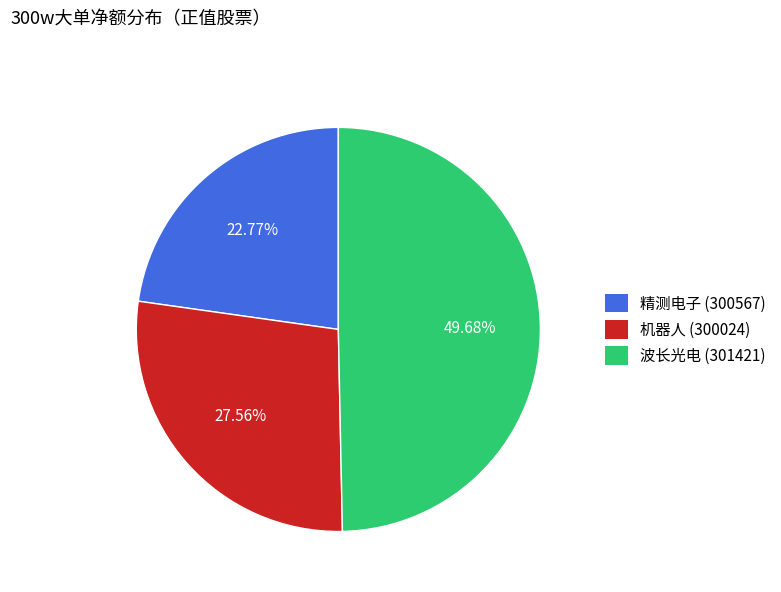

Which has a higher value, 机器人 (300024) or 波长光电 (301421)?

波长光电 (301421)